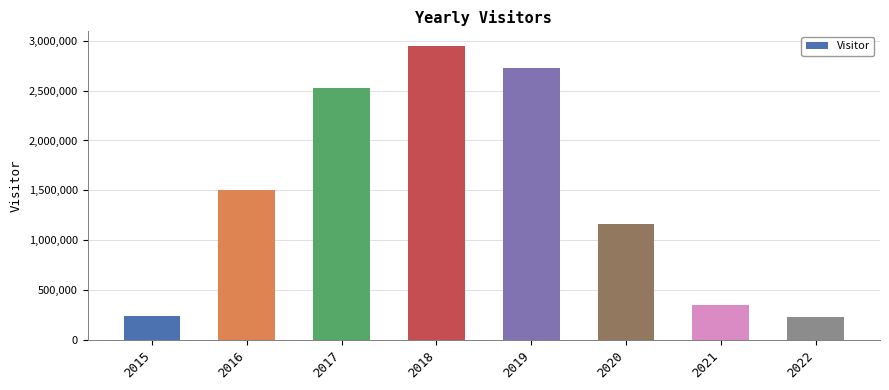

True or false: the data shows 345093 at 2021.

True